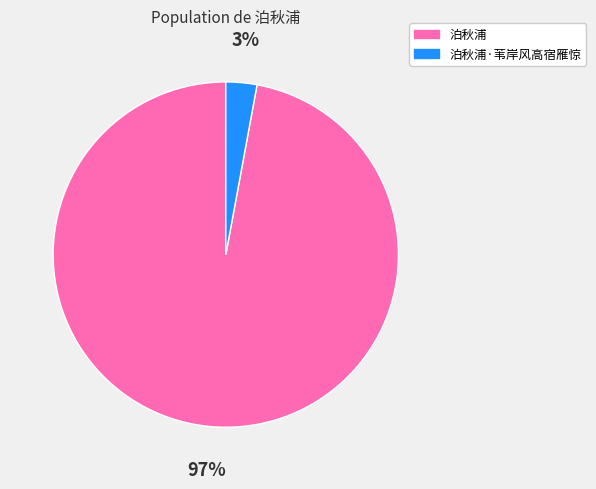

Combined, do 泊秋浦 and 泊秋浦·苇岸风高宿雁惊 account for over 50%?

Yes